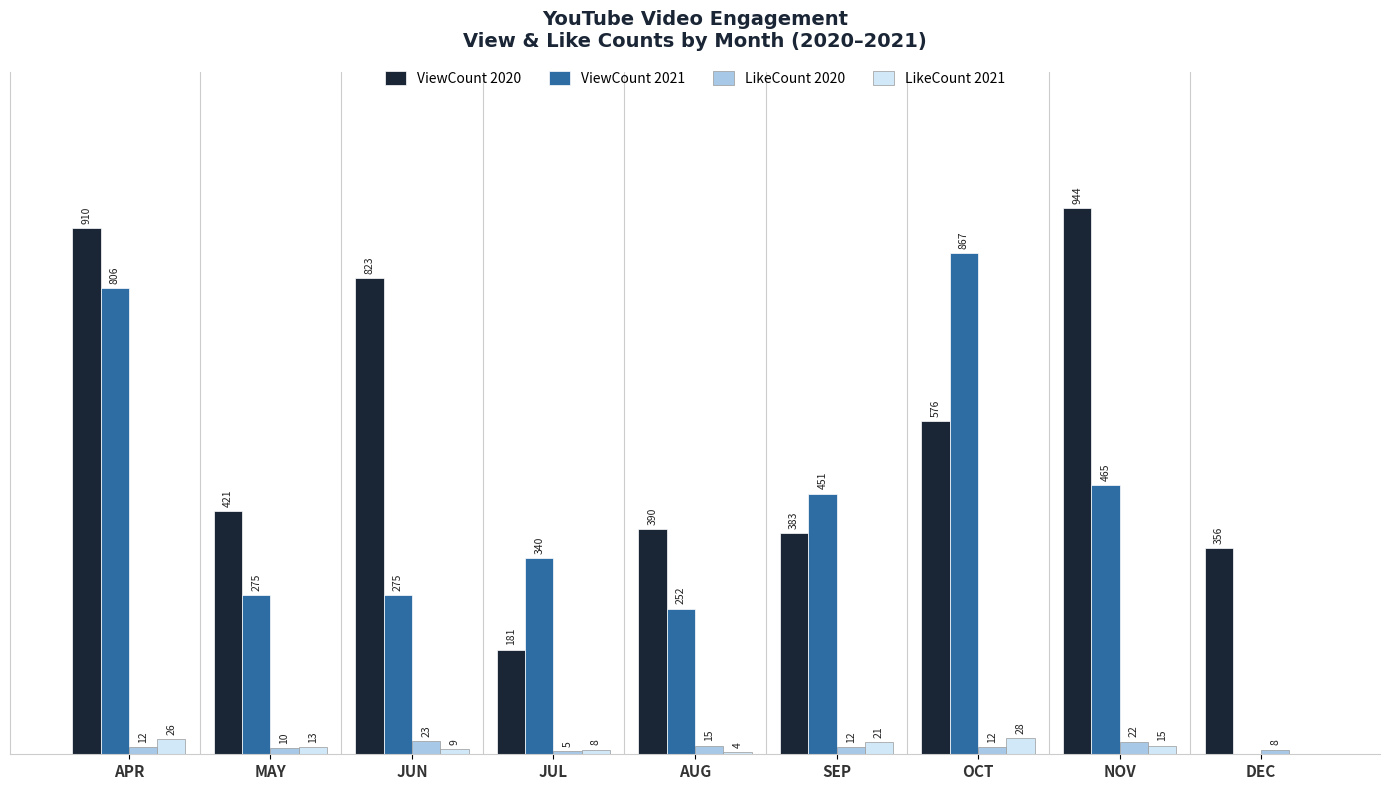

Are the bars grouped side by side (vs. stacked)?

Yes